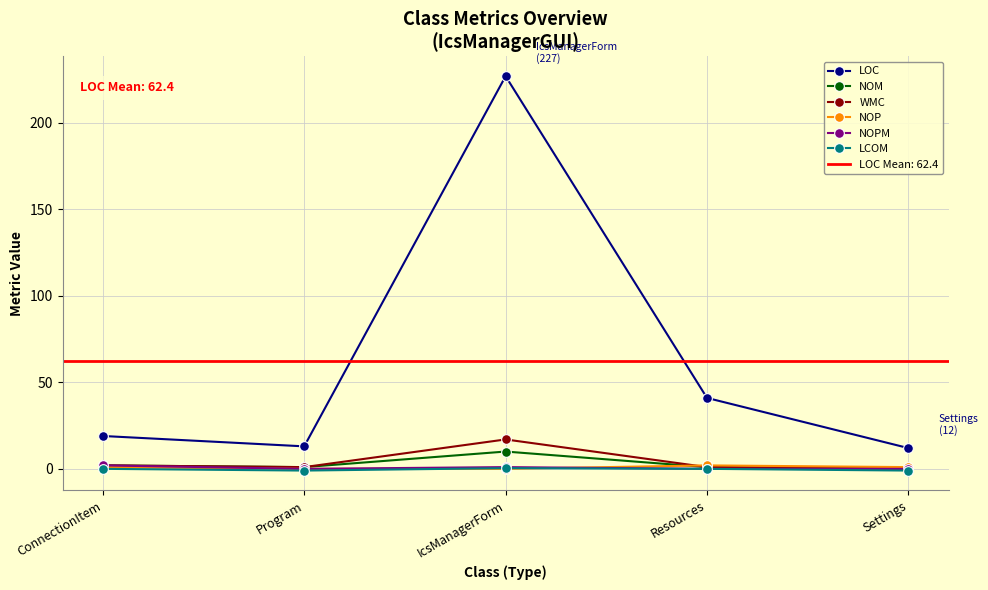

What position from the right is ConnectionItem?

5